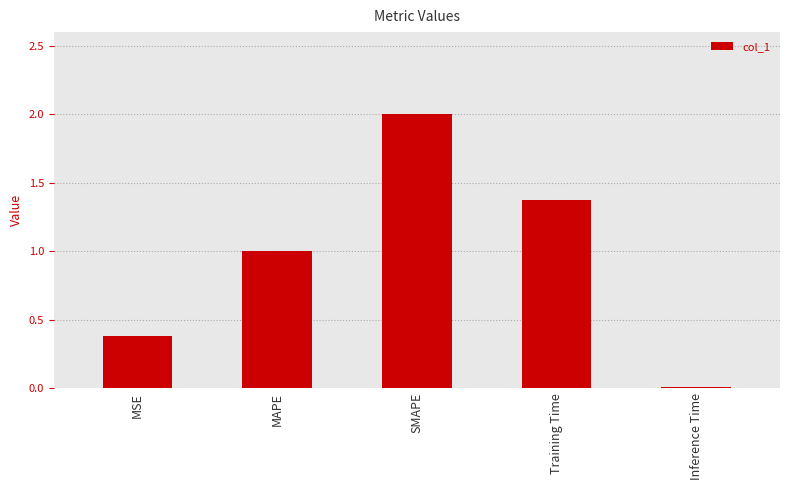

Read the value at MSE.

0.4